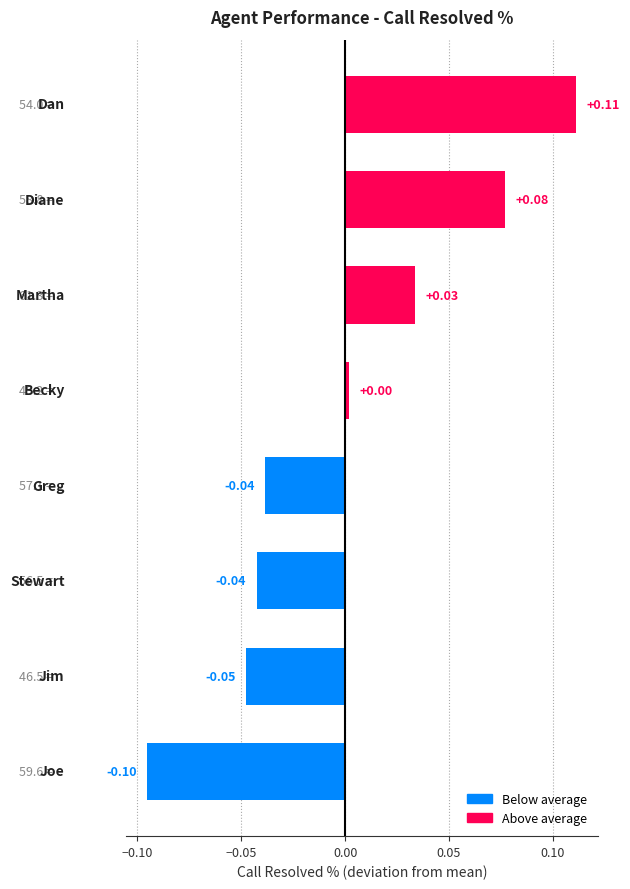

How many negative values are there?

4